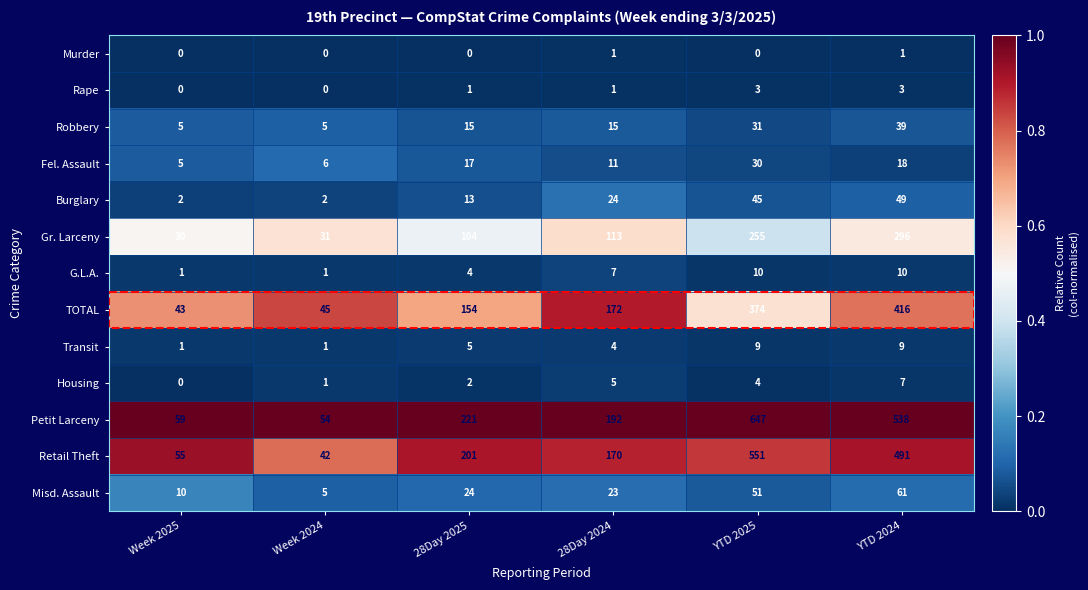

Which series has the largest total across all categories?

Petit Larceny